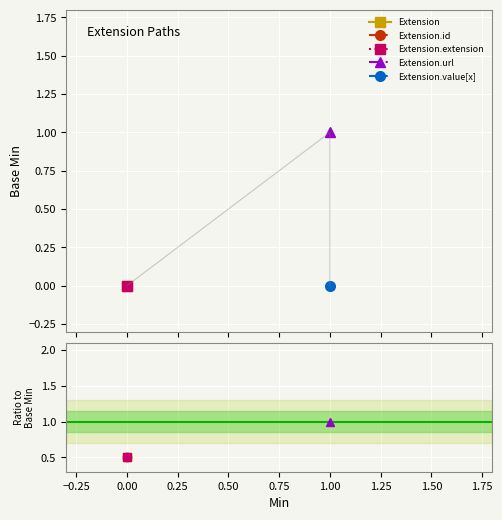

True or false: Extension and Extension.extension intersect in this chart.

False